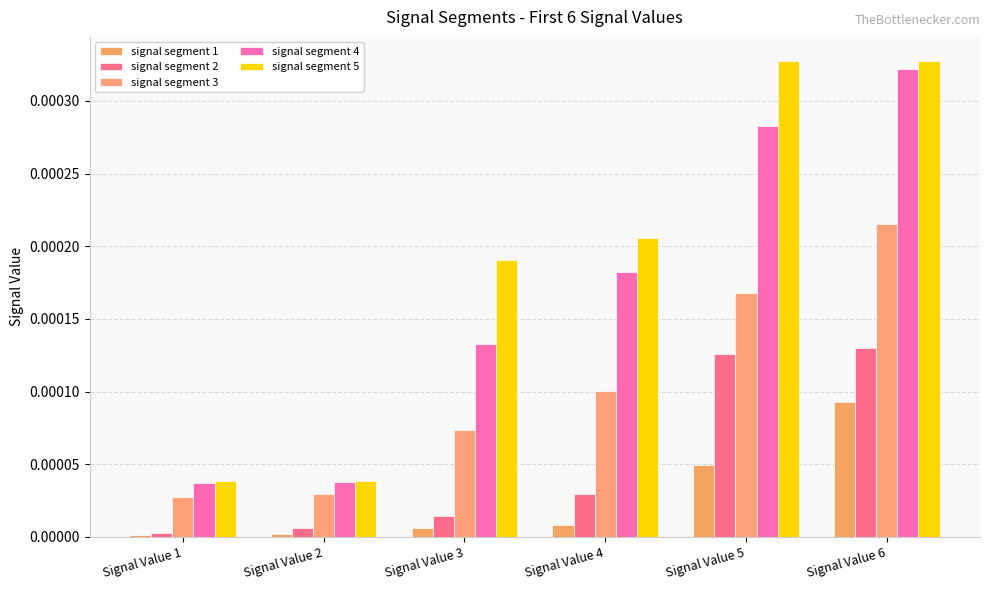

The value of signal segment 4 at Signal Value 2 is 0.0. True or false?

True